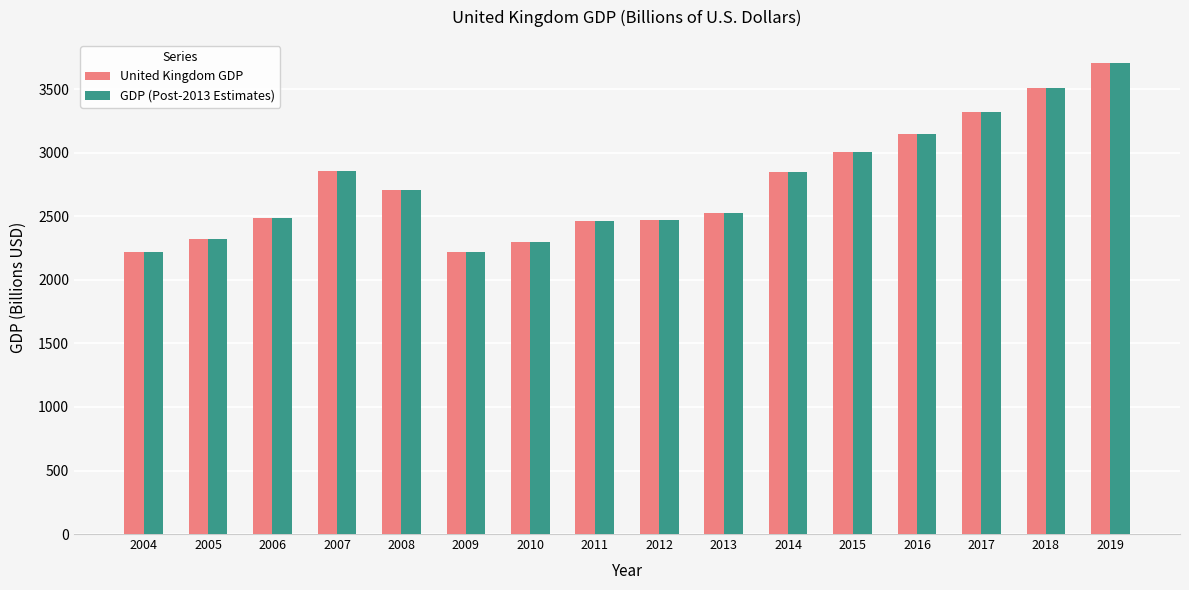

How many bars are there in each group?

2